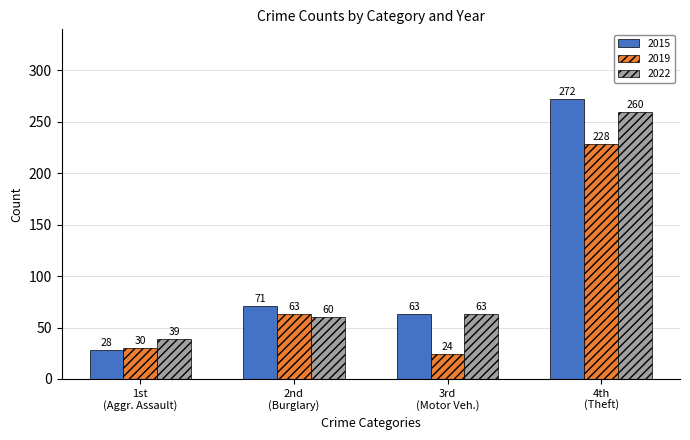

Count the number of categories in the chart.

4